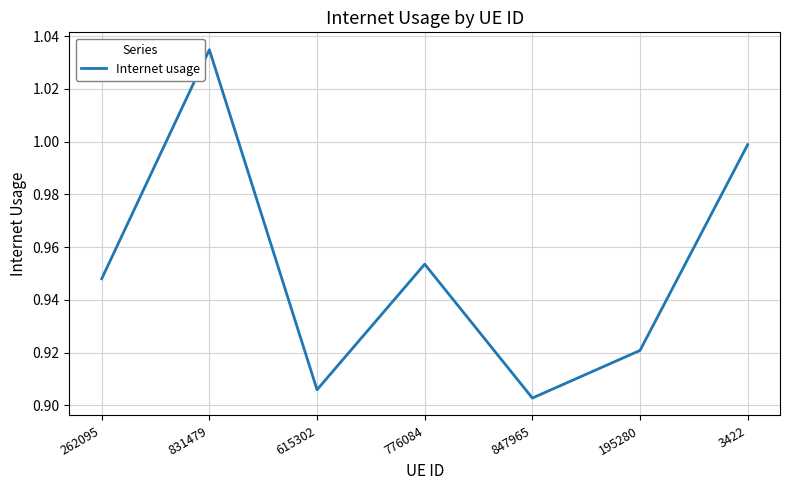

List the labels in order of value, smallest first.

847965, 615302, 195280, 262095, 776084, 3422, 831479